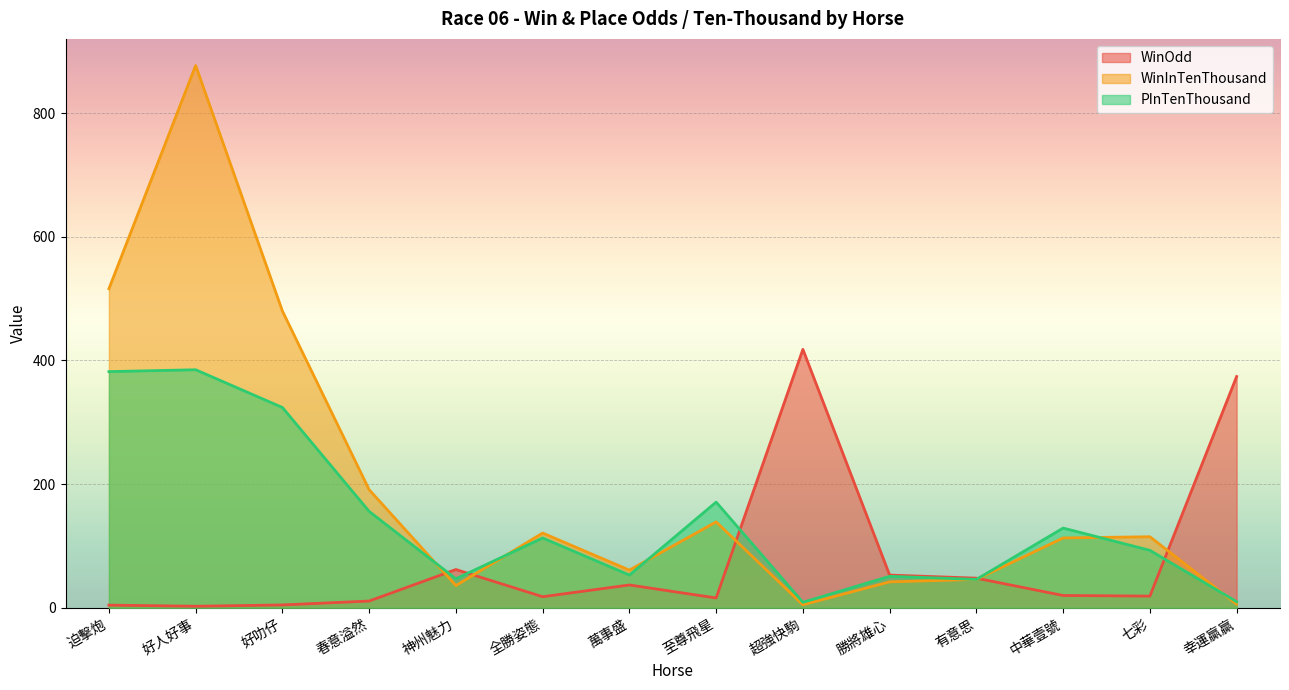

What is the highest value of the WinInTenThousand series?

877.0